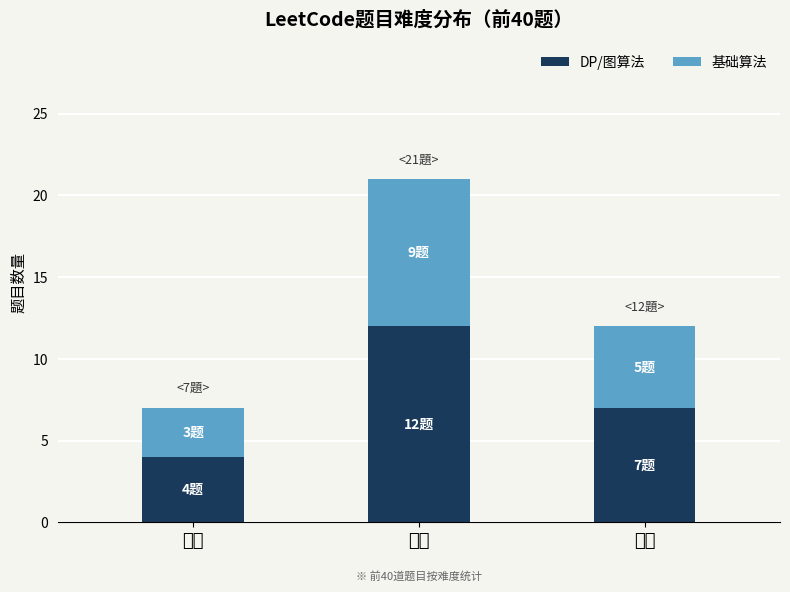

How many values in the DP/图算法 series are below 7?

1